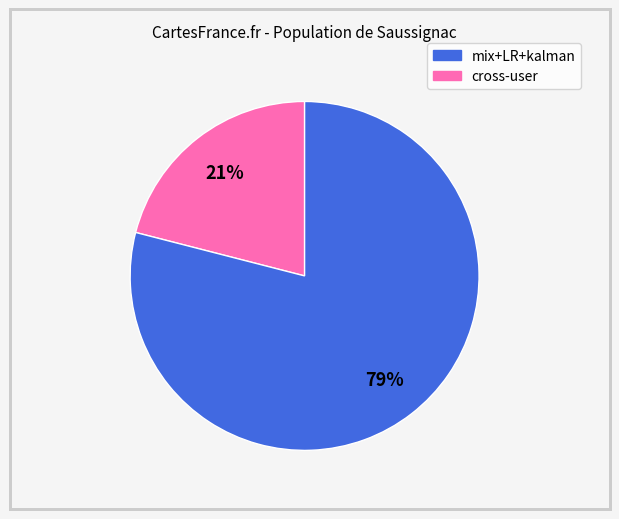

Count the number of slices in the pie.

2